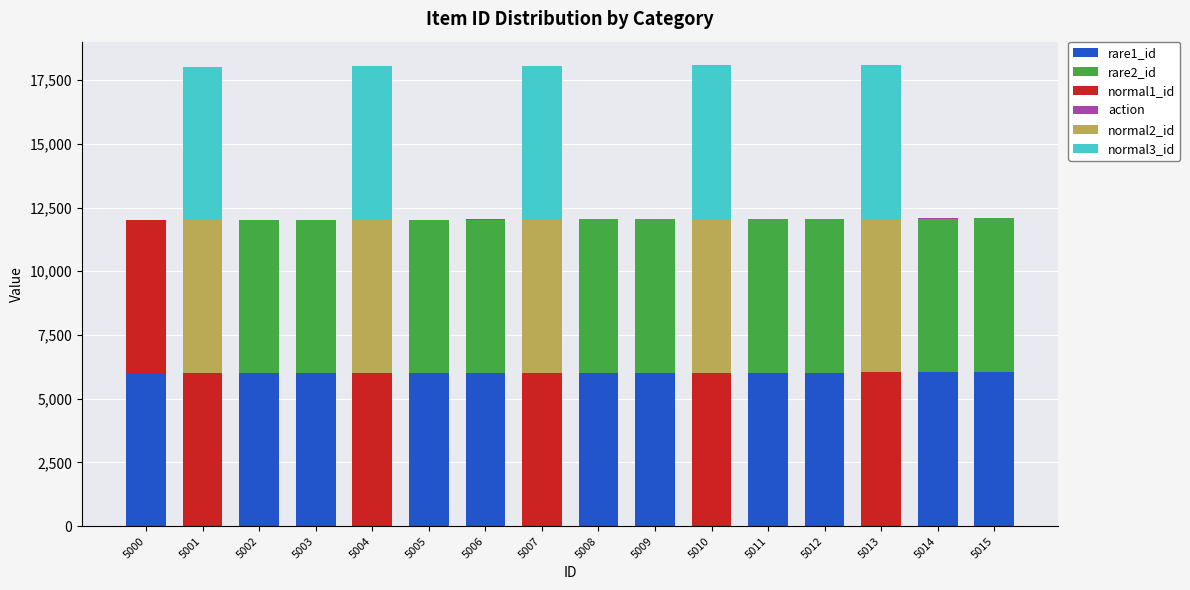

True or false: rare1_id has a value of 4187 at 5010.

False